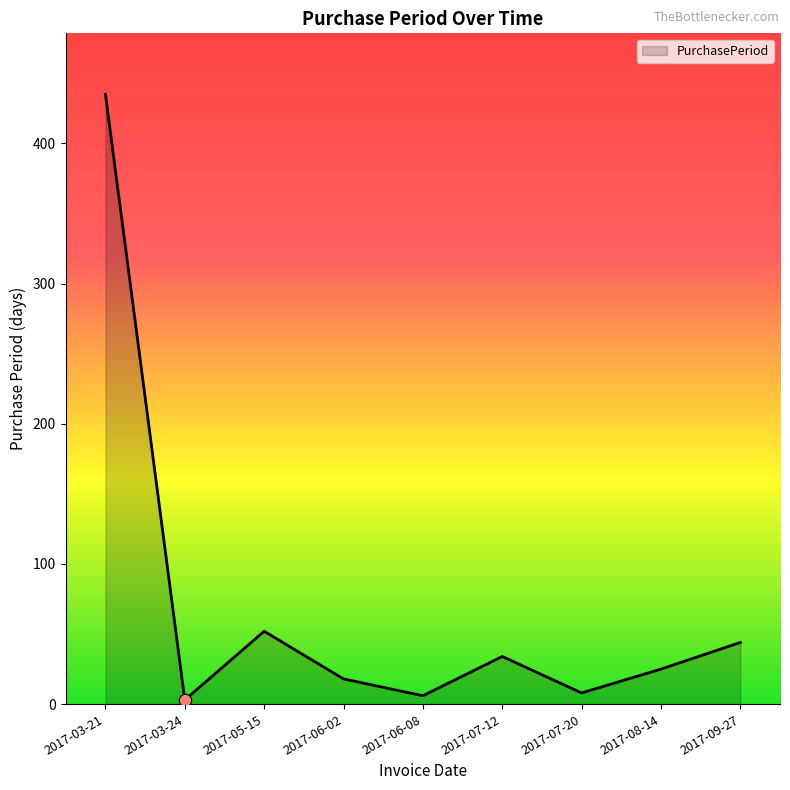

What is the ratio of the value at 2017-06-02 to the value at 2017-05-15?

0.3